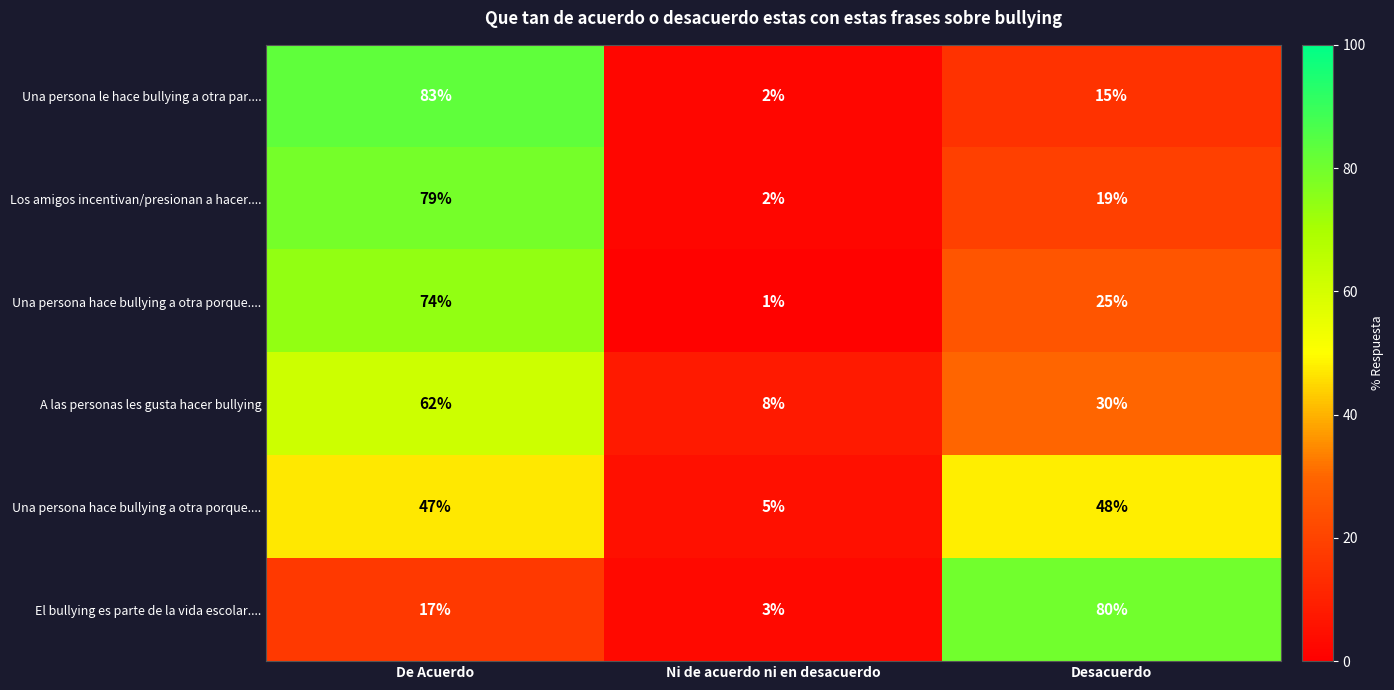

What is the spread (max minus min) of values at Desacuerdo?

65